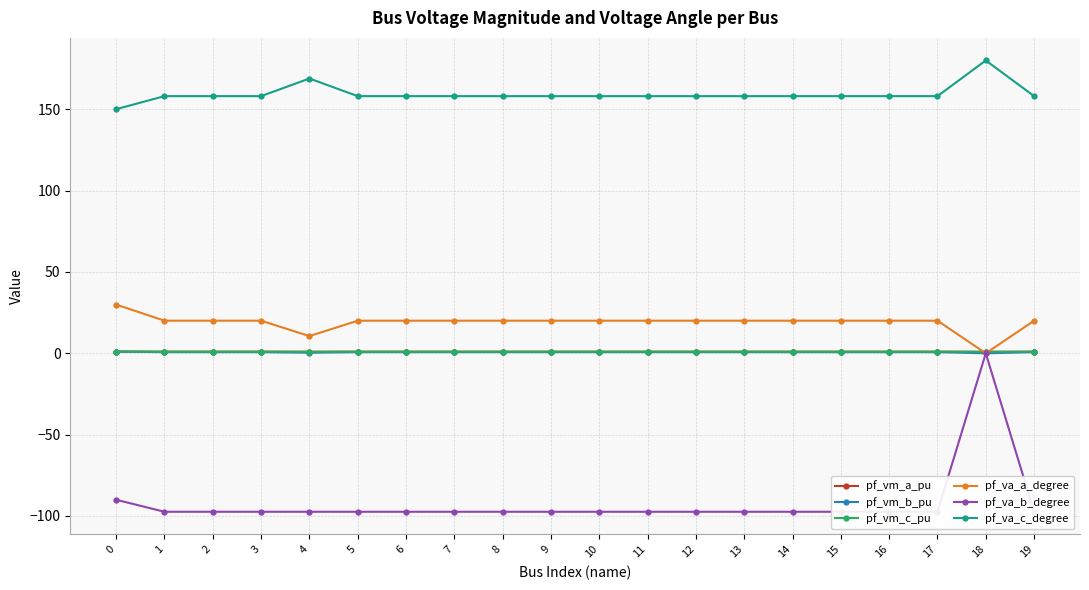

The value of pf_va_a_degree at 7 is 35.6. True or false?

False